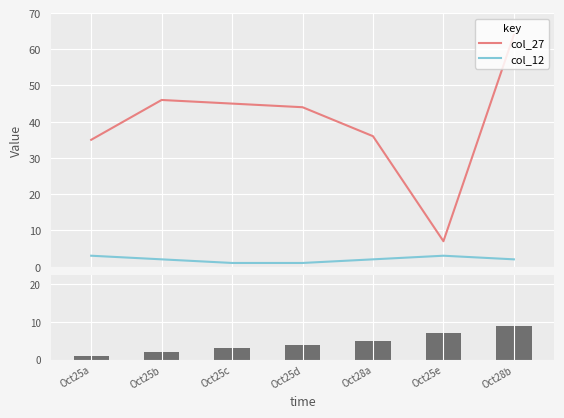

Which series changed the most between Oct25b and Oct25e?

col_27